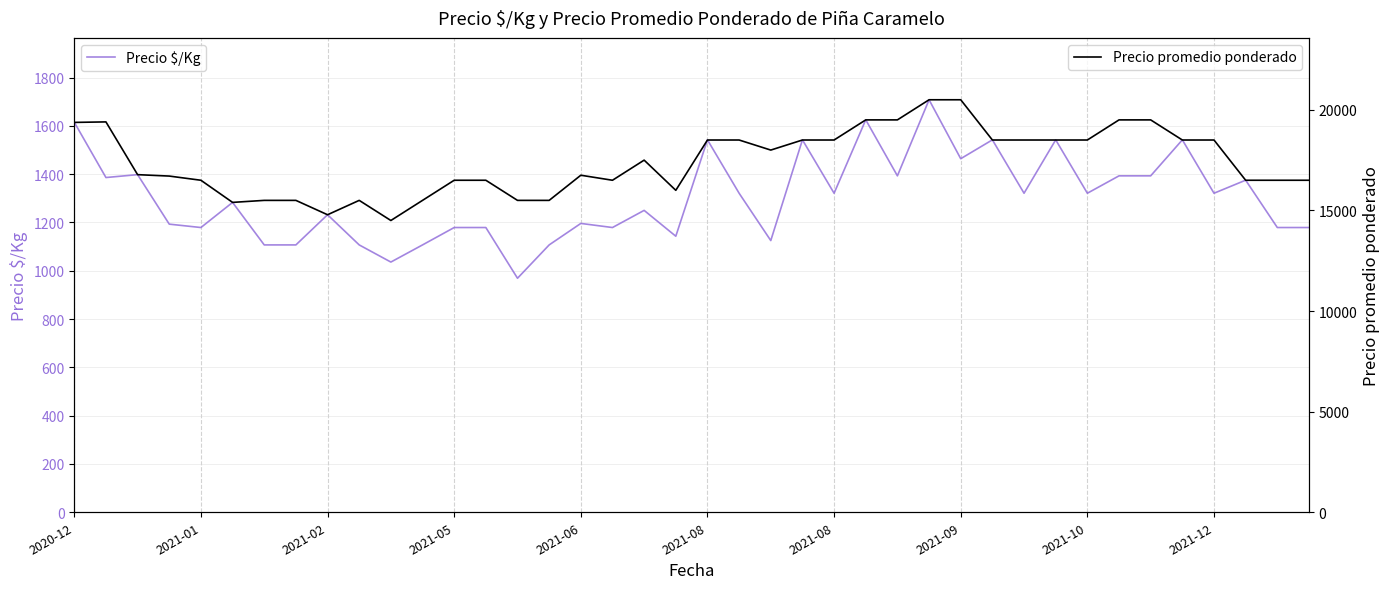

True or false: Precio promedio ponderado has more than 2 points higher than both neighbors.

True